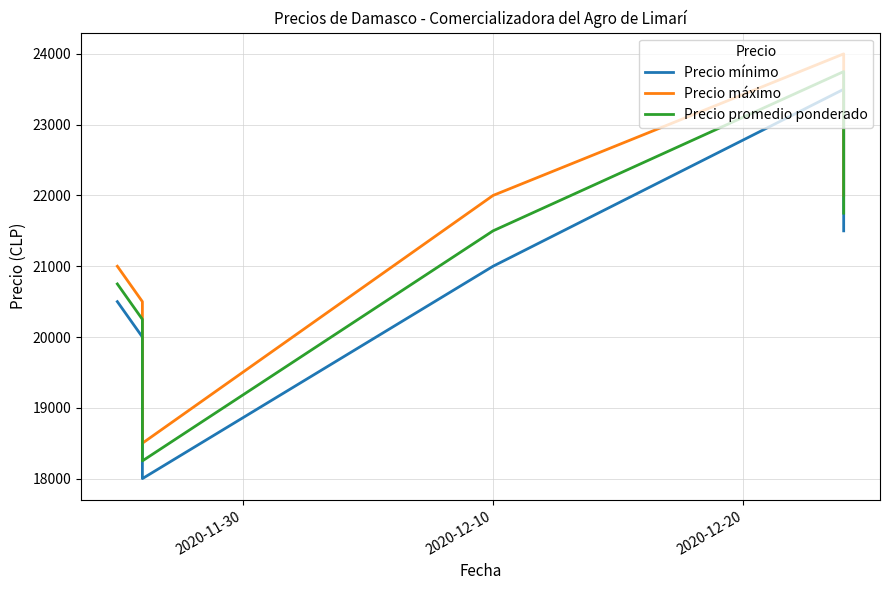

How many values in the Precio máximo series are below 22000?

3